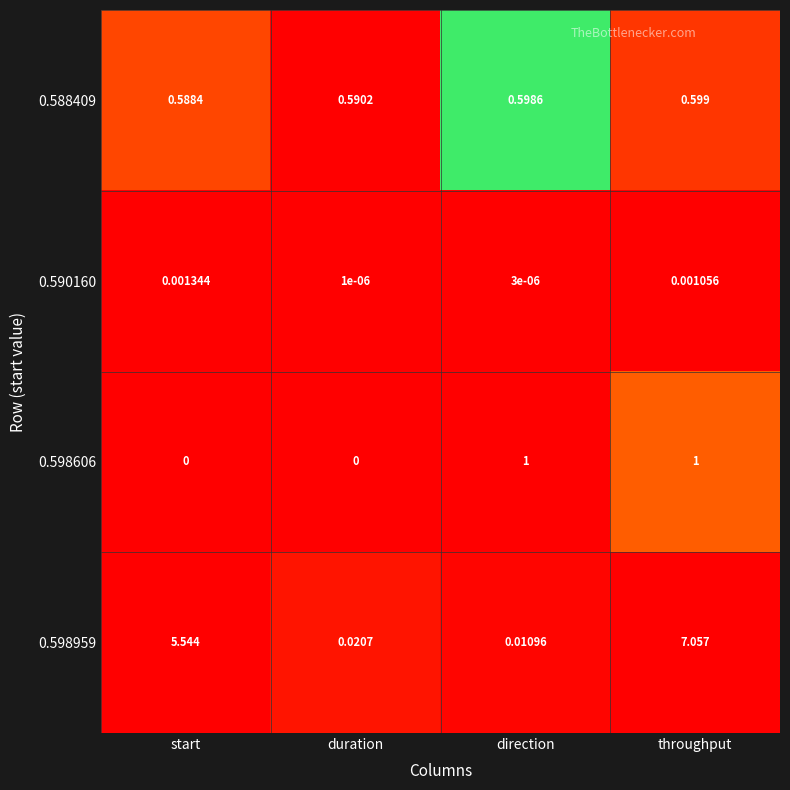

How many values in the 0.598959 series are below 5?

2